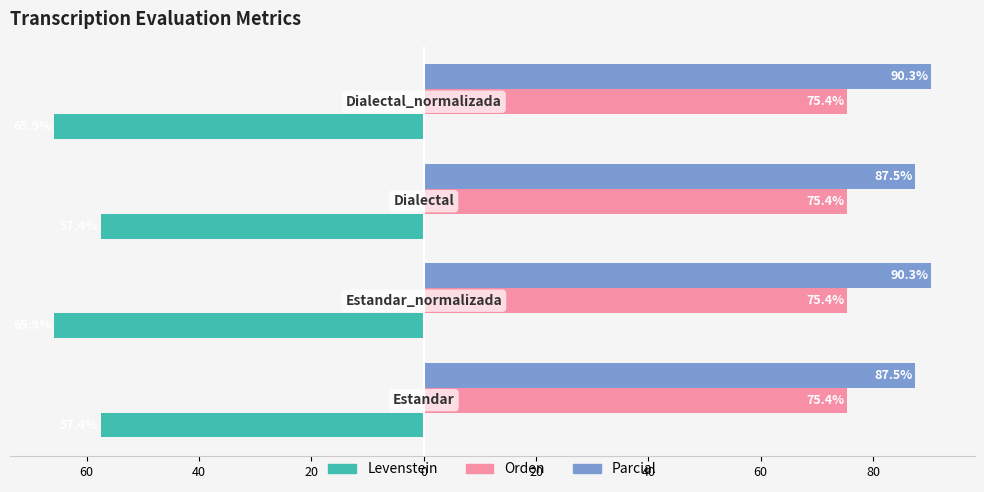

What are all the series names shown in the legend?

Levenstein, Orden, Parcial